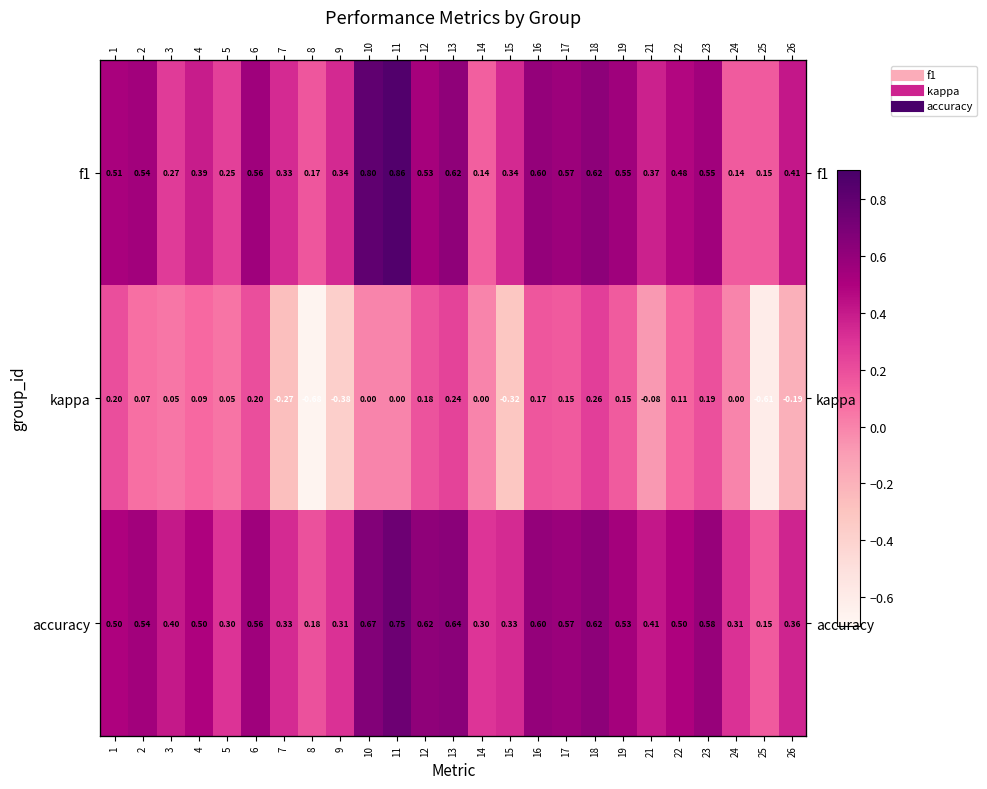

At how many categories does at least one series exceed 0?

25